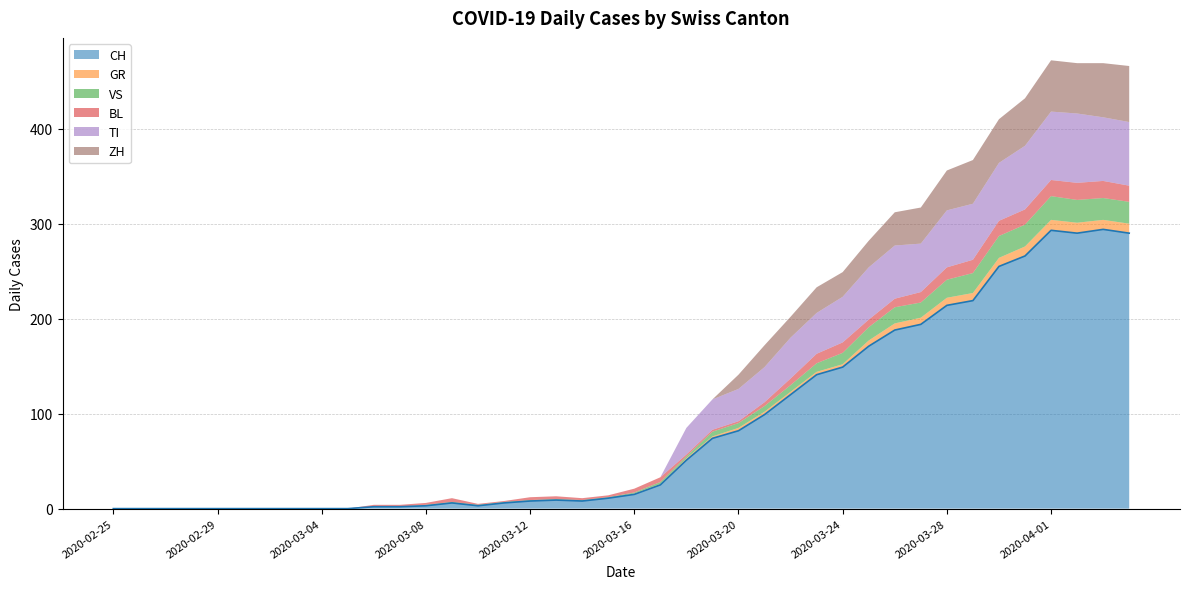

Is the value of ZH at 2020-02-28 greater than the value of GR at 2020-02-25?

No